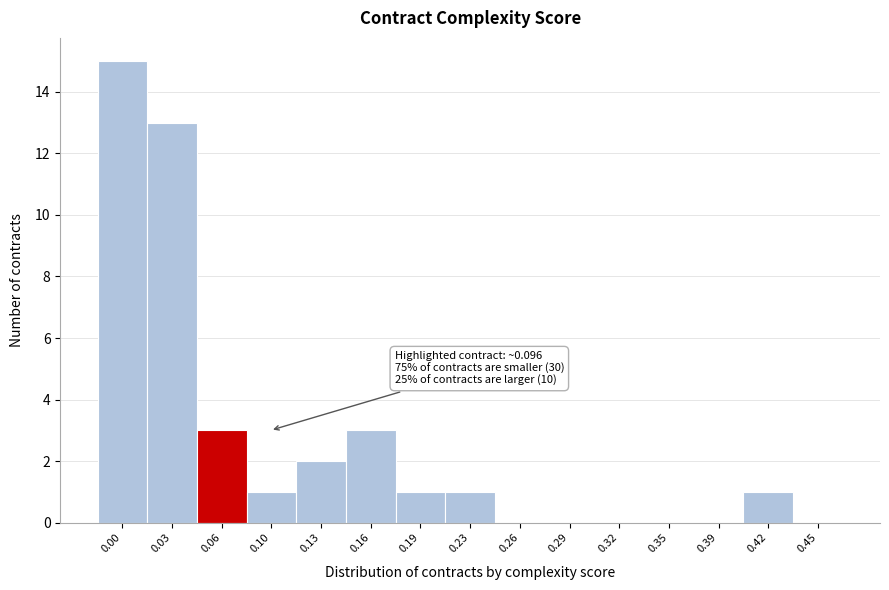

Reading left to right, what are all the values shown in this chart?

0.00=15	0.03=13	0.06=3	0.10=1	0.13=2	0.16=3	0.19=1	0.23=1	0.26=0	0.29=0	0.32=0	0.35=0	0.39=0	0.42=1	0.45=0